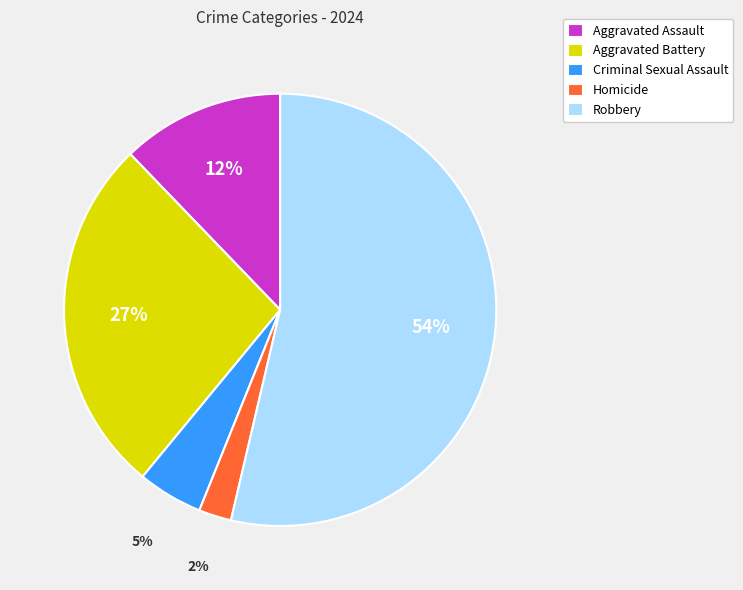

Is it true that Robbery is 54% of the pie?

True